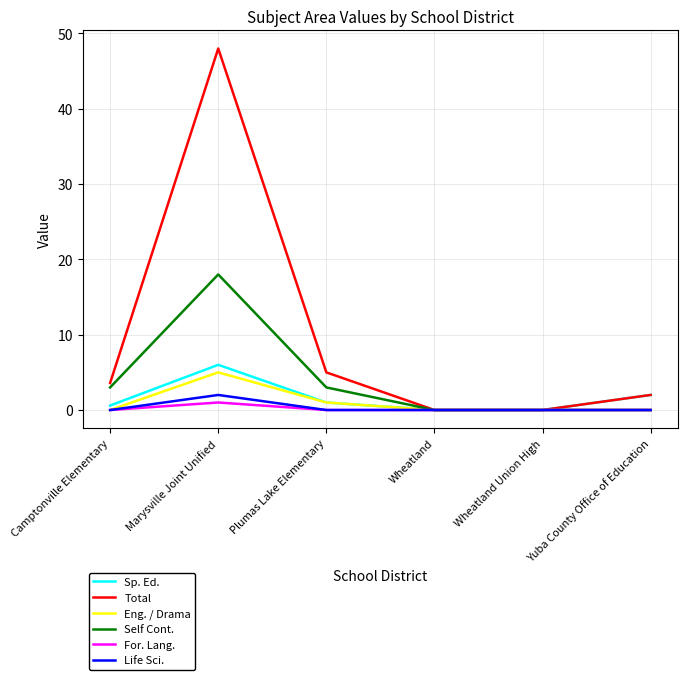

At how many categories does at least one series exceed 30?

1